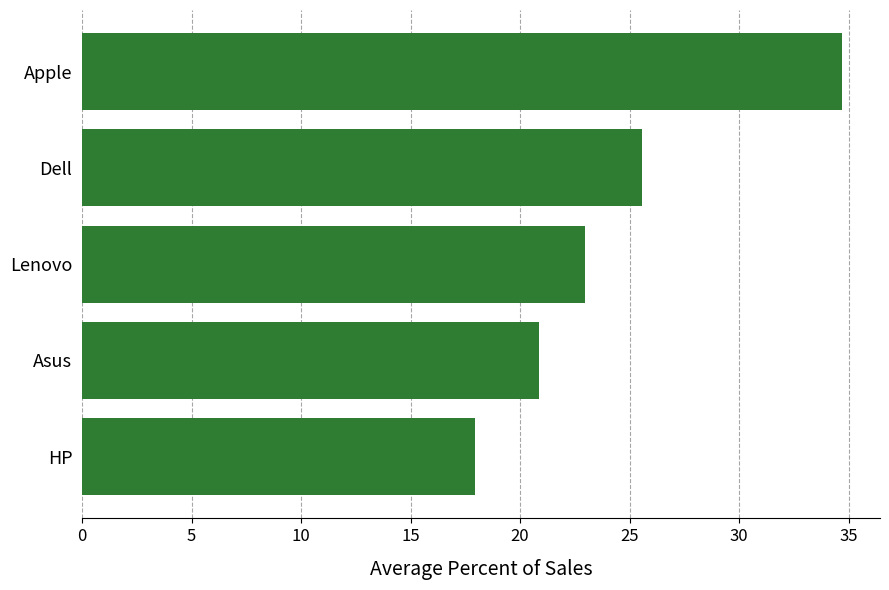

How many bars are there in total?

5